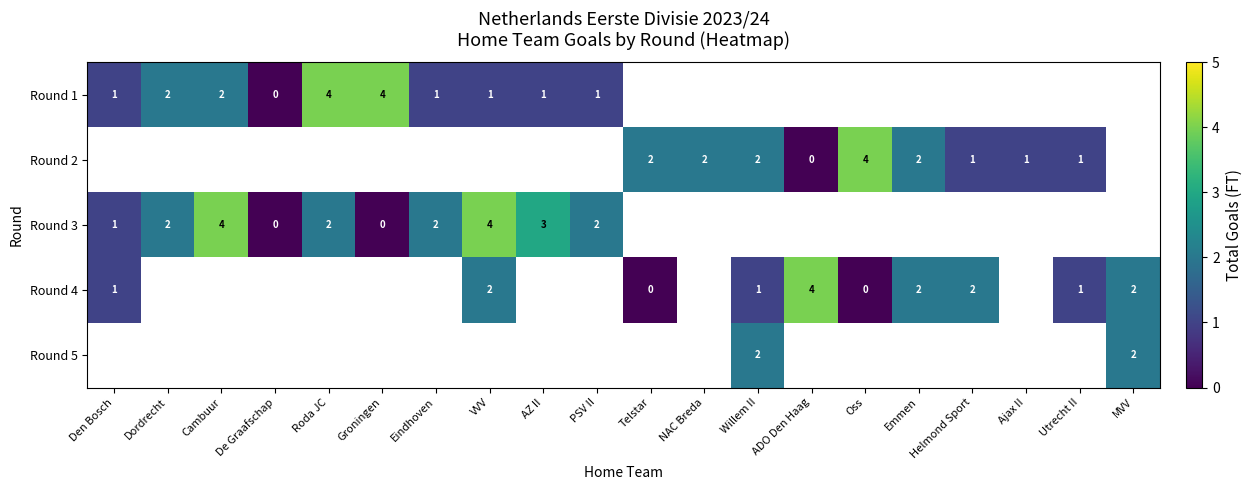

The value of Round 2 at Emmen is 2. True or false?

True